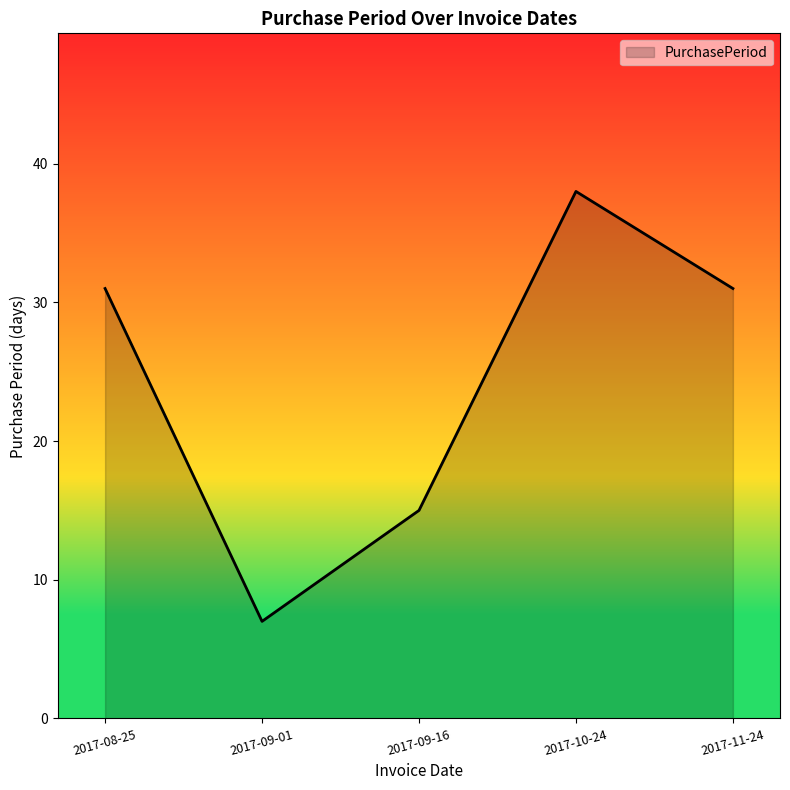

At which category does the chart reach its peak across all series?

2017-10-24